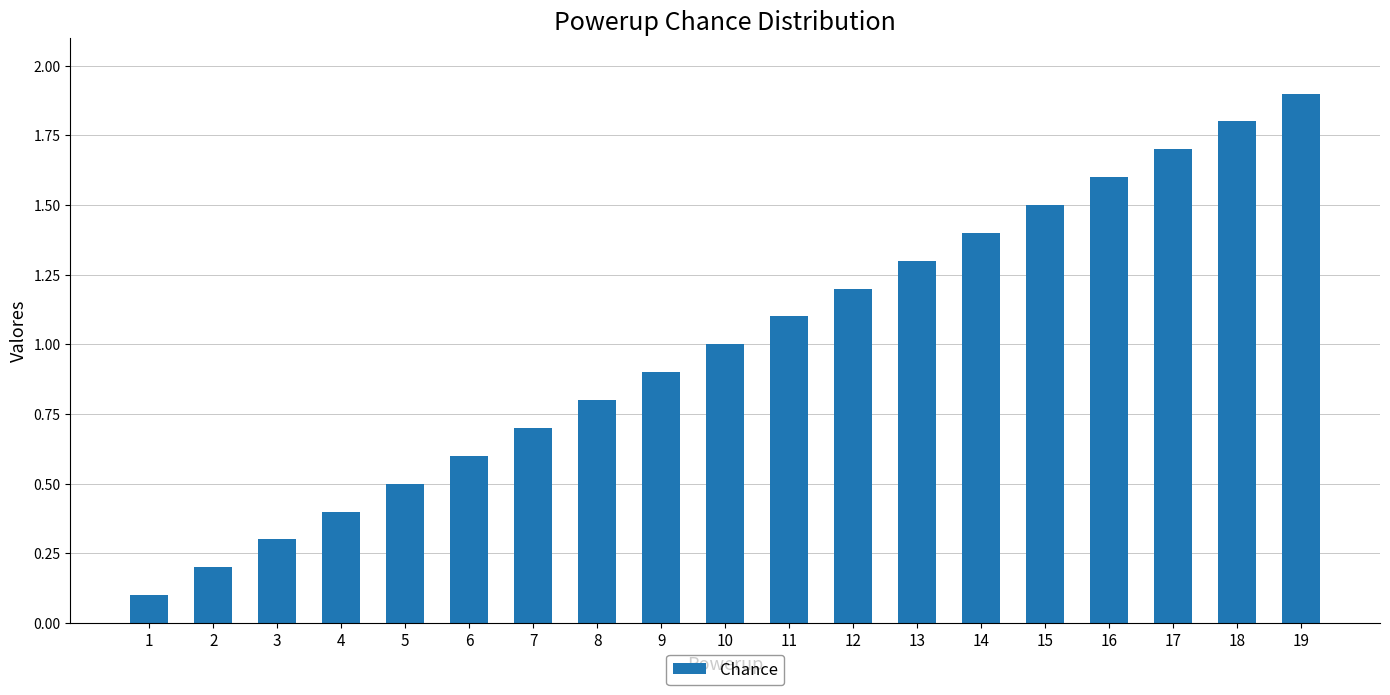

The chart shows a value of 0.5 at 5. True or false?

True